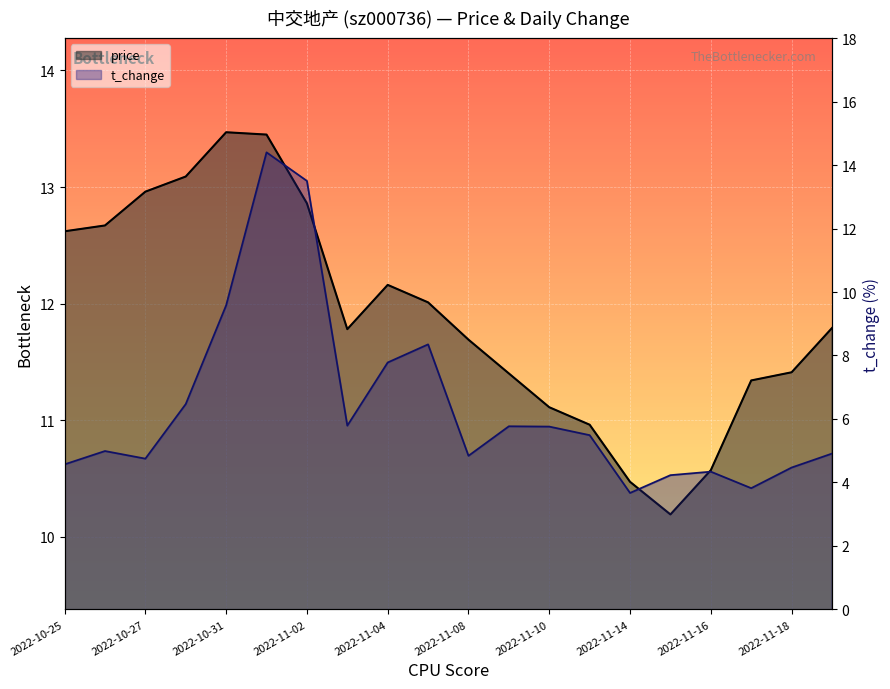

At 2022-11-15, list the series in order from smallest to largest.

t_change, price